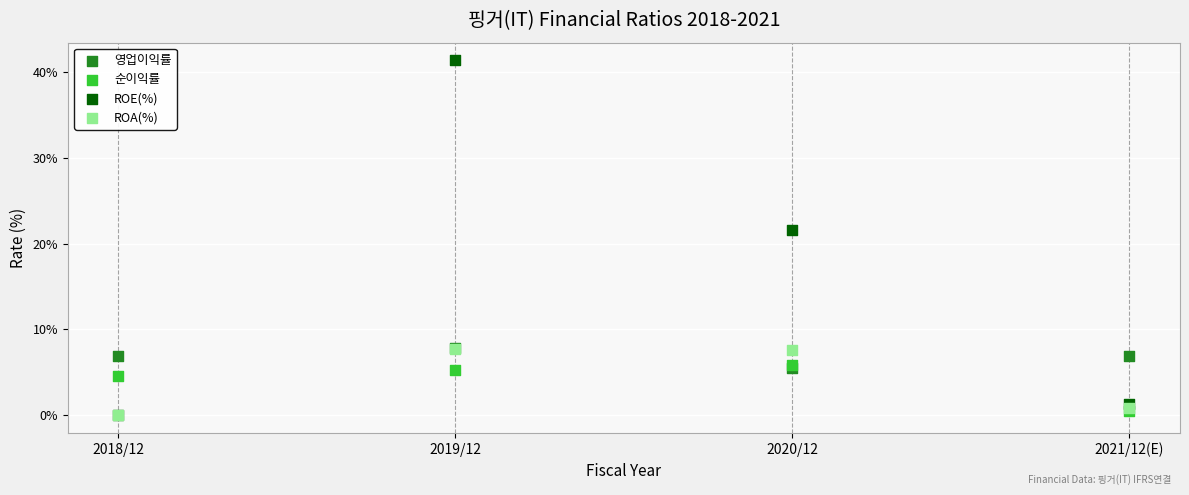

In the ROE(%) series, what Y value is closest to 20?

21.6